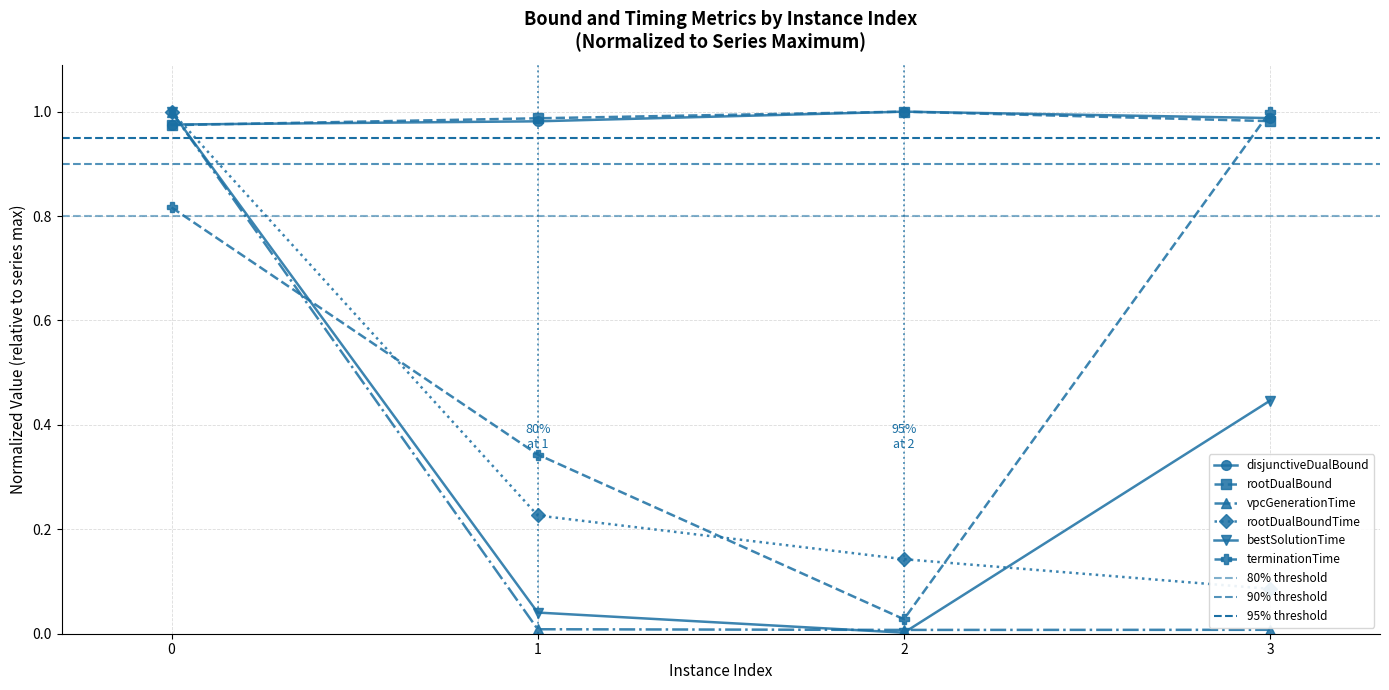

Does the chart have visible grid lines?

Yes